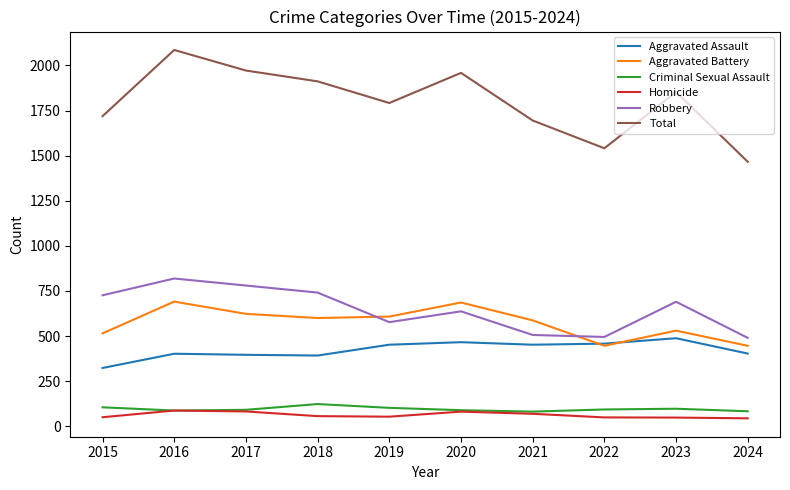

At 2023, list the series in order from smallest to largest.

Homicide, Criminal Sexual Assault, Aggravated Assault, Aggravated Battery, Robbery, Total